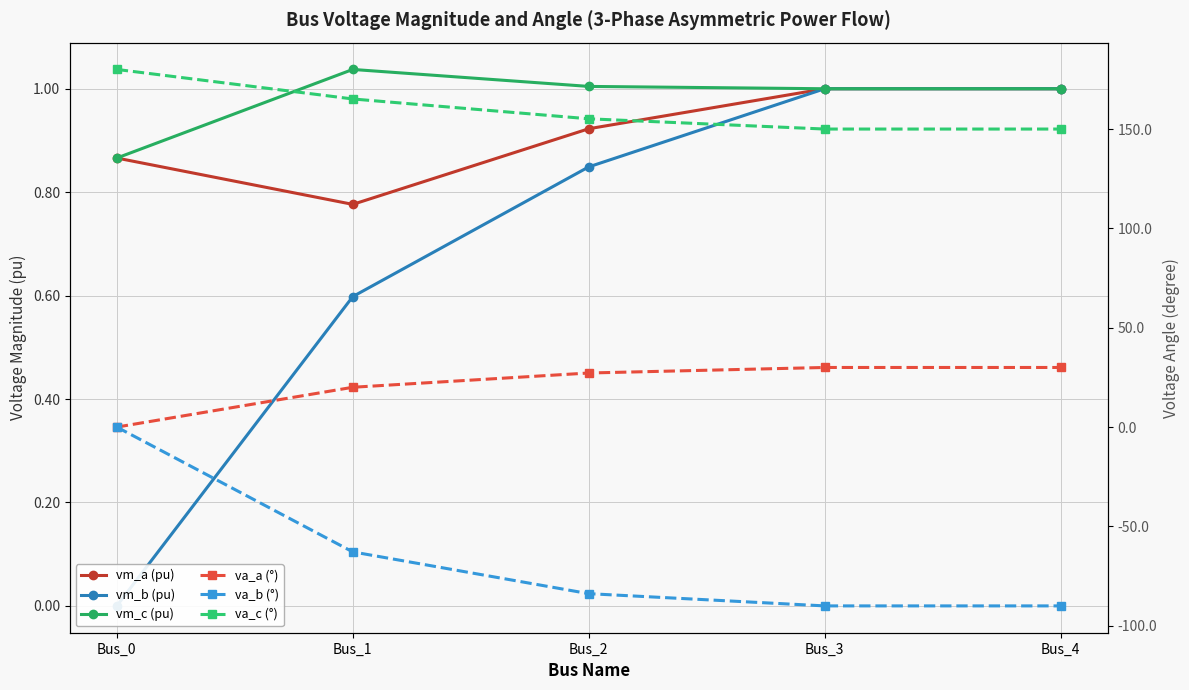

What is the total value across all series at Bus_3?

93.0